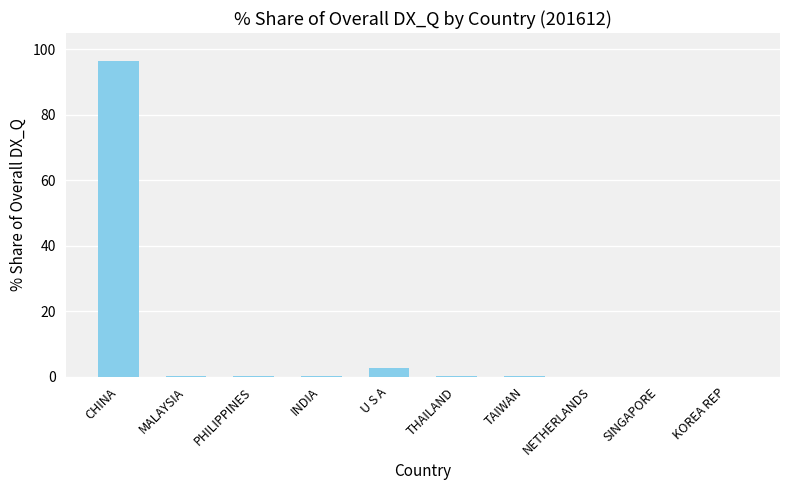

How many series are shown in this chart?

1